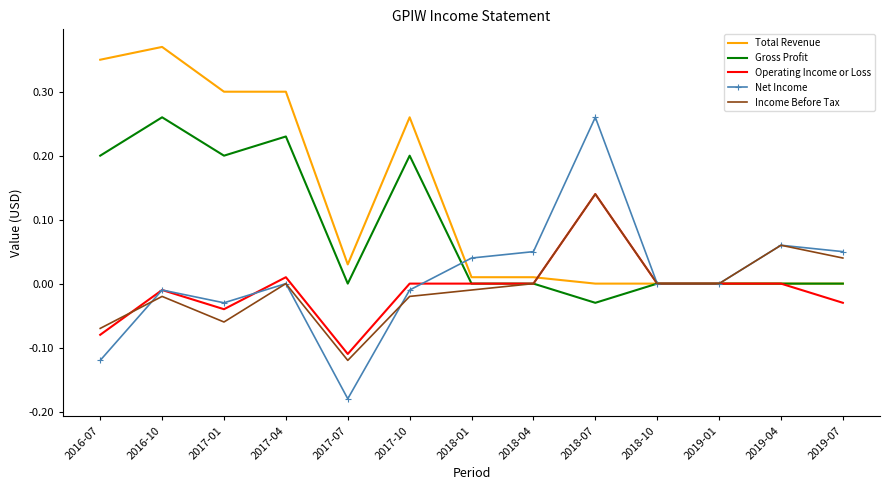

What are all the series names shown in the legend?

Total Revenue, Gross Profit, Operating Income or Loss, Net Income, Income Before Tax